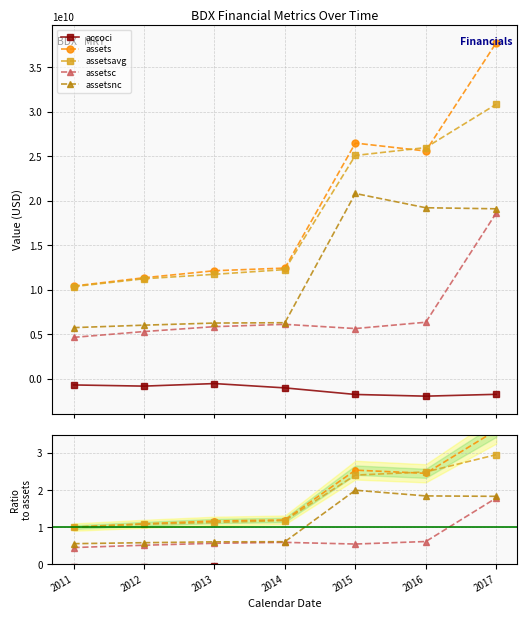

Does the chart display data point markers on the line(s)?

Yes